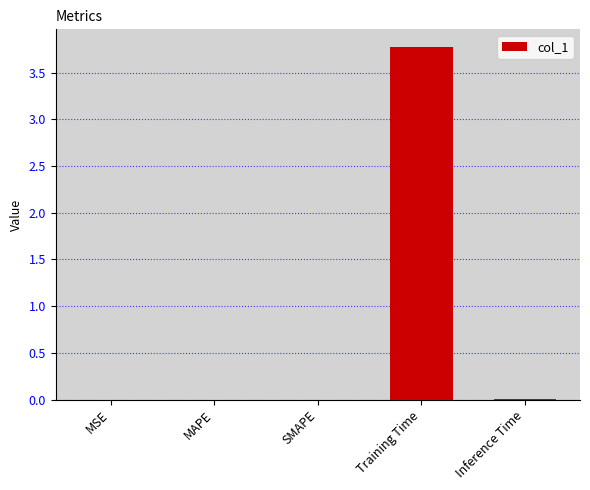

What is the sum of all values?

3.8